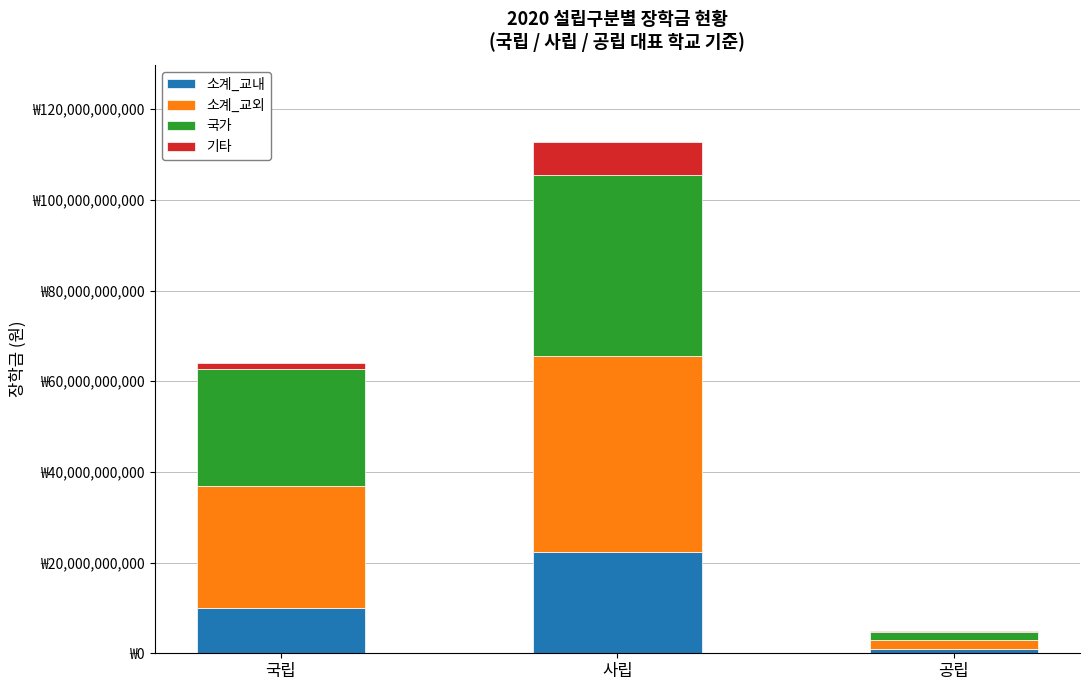

What are all the series names shown in the legend?

소계_교내, 소계_교외, 국가, 기타